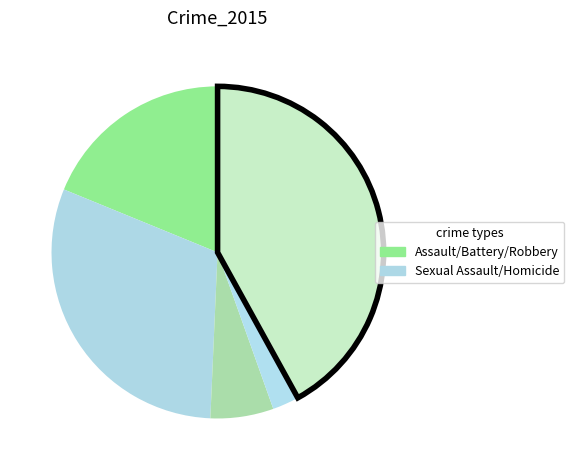

Count the number of slices in the pie.

5